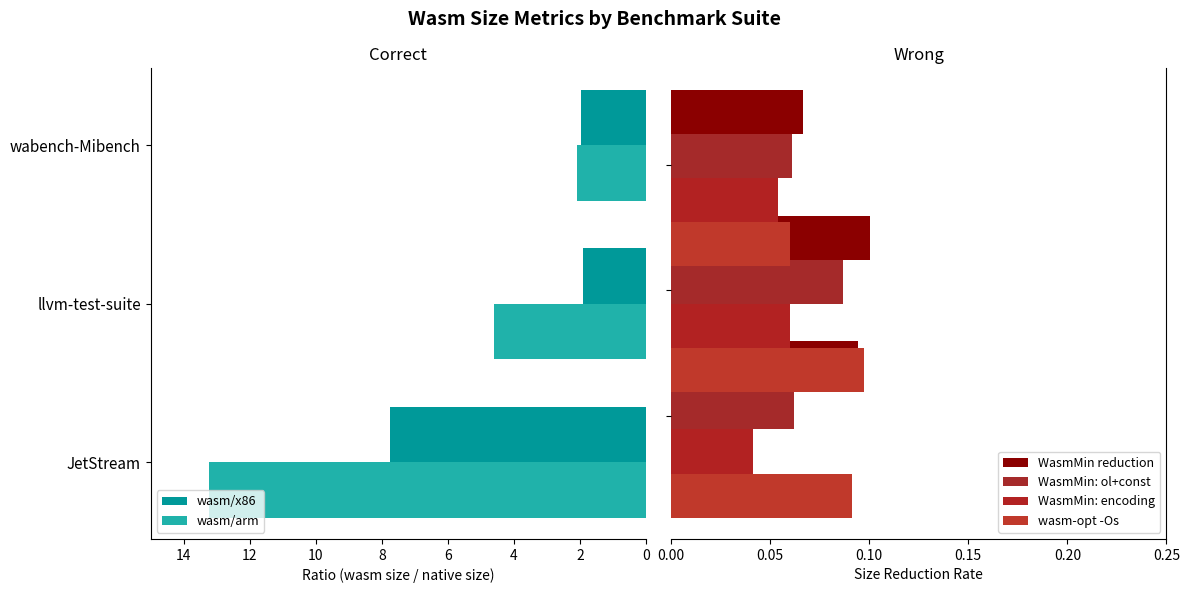

Reading left to right, list all the values displayed in this chart.

wasm/x86: 7.8	1.9	2.0
wasm/arm: 13.2	4.6	2.1
WasmMin reduction: 0.1	0.1	0.1
WasmMin: ol+const: 0.1	0.1	0.1
WasmMin: encoding: 0.0	0.1	0.1
wasm-opt -Os: 0.1	0.1	0.1